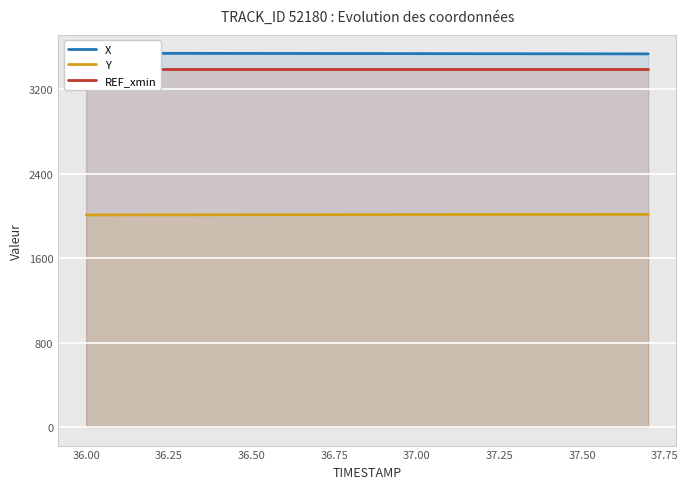

Reading left to right, extract all data points from this chart.

X: 3542.2	3541.8	3541.4	3541.1	3540.8	3540.4	3540.0	3539.7	3539.3	3538.9	3538.6	3538.2	3537.9	3537.5	3537.2	3536.8	3536.5	3536.1
Y: 2009.5	2009.8	2010.2	2010.5	2010.9	2011.2	2011.5	2011.9	2012.2	2012.5	2012.8	2013.1	2013.4	2013.7	2013.9	2014.2	2014.4	2014.6
REF_xmin: 3396.5	3396.5	3396.5	3396.5	3396.5	3396.5	3396.5	3396.5	3396.5	3396.5	3396.5	3396.5	3396.5	3396.5	3396.5	3396.5	3396.5	3396.5